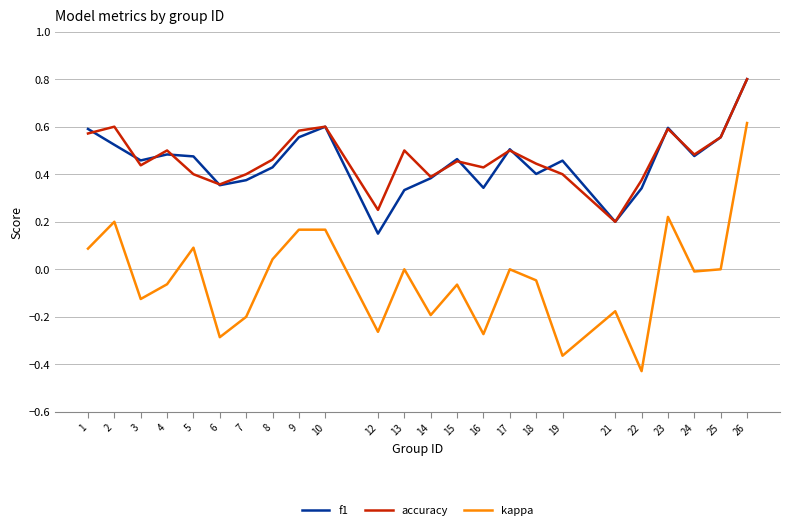

Which label corresponds to the smallest value in the chart?

22